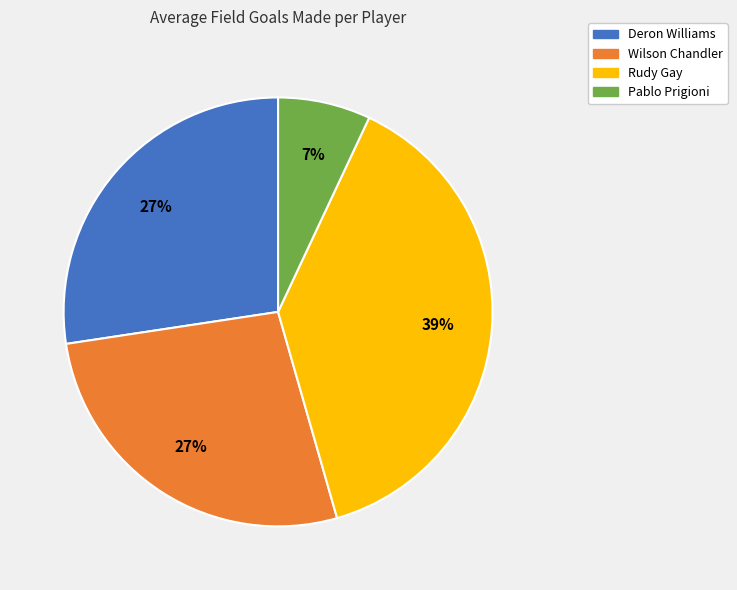

Is the sum of Deron Williams and Rudy Gay greater than half?

Yes